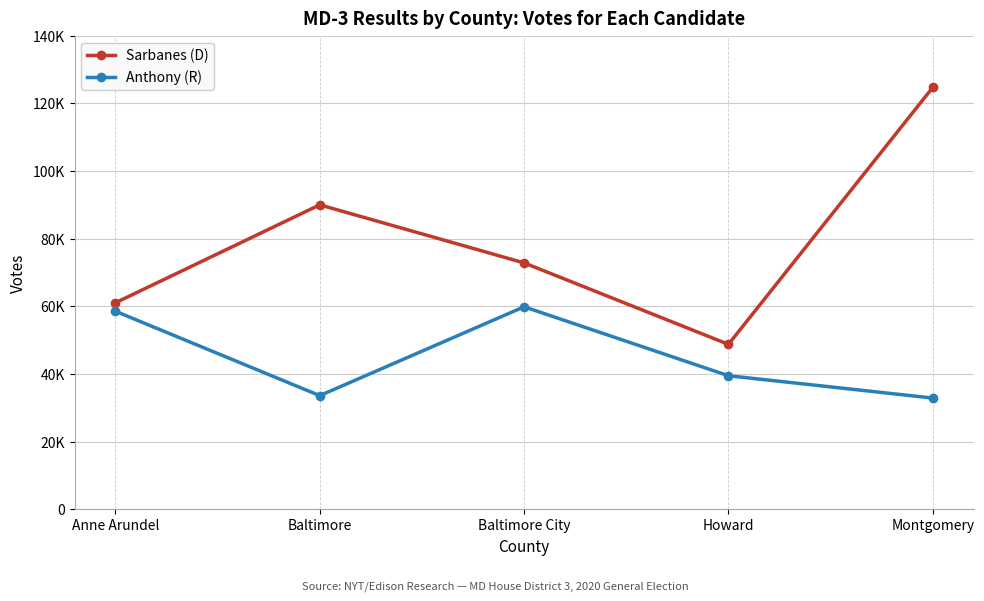

Is this an area chart (filled region under the line)?

No